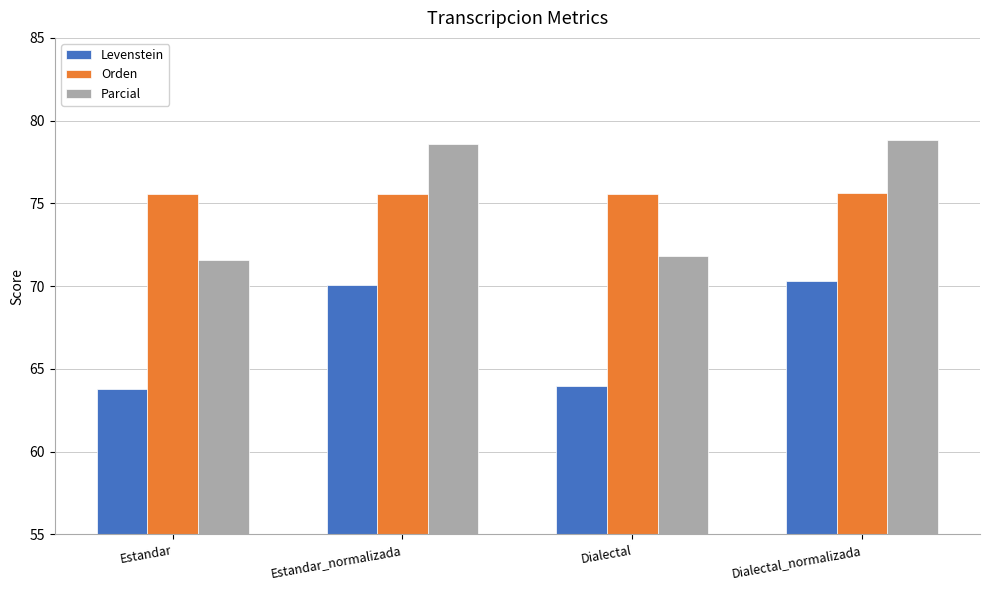

What is the total value across all series at Dialectal_normalizada?

224.7